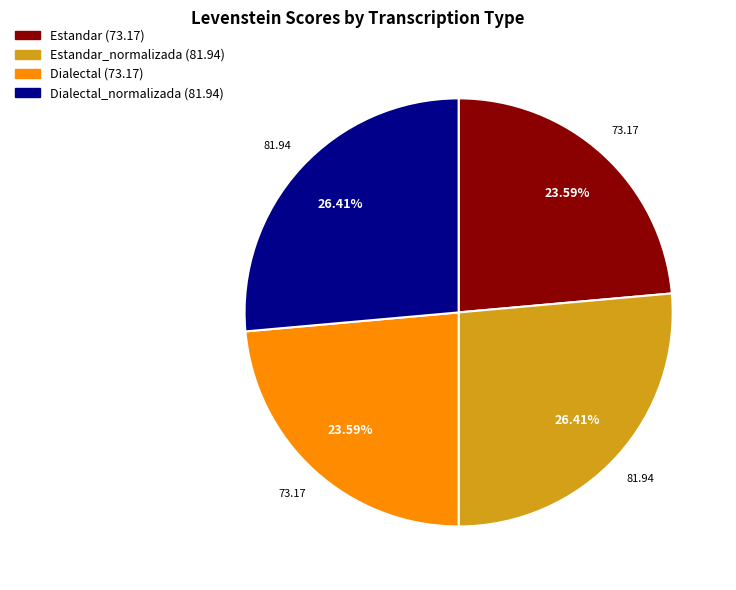

Count the number of slices in the pie.

4